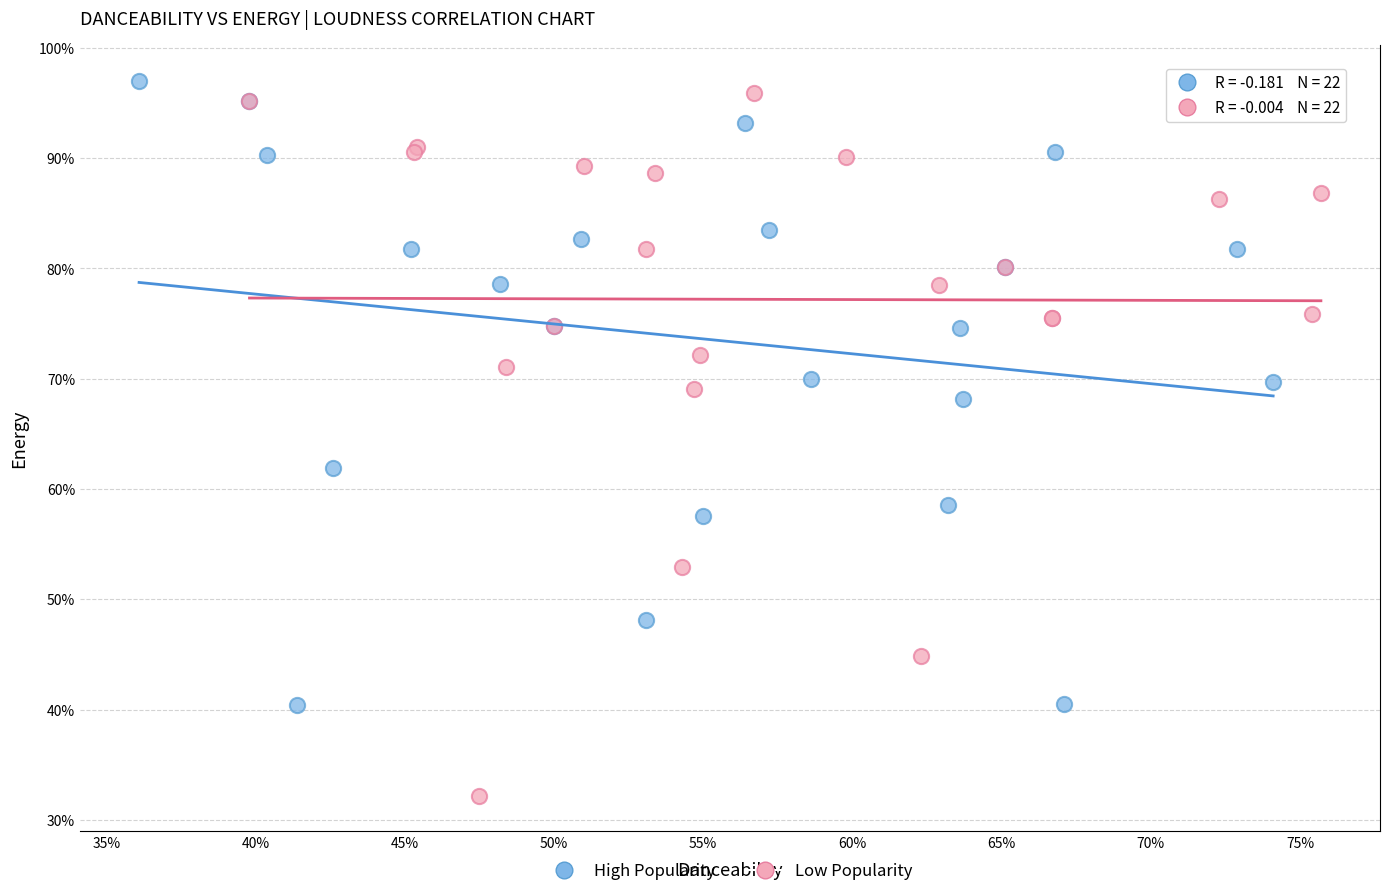

What are all the series names shown in the legend?

High Popularity, Low Popularity